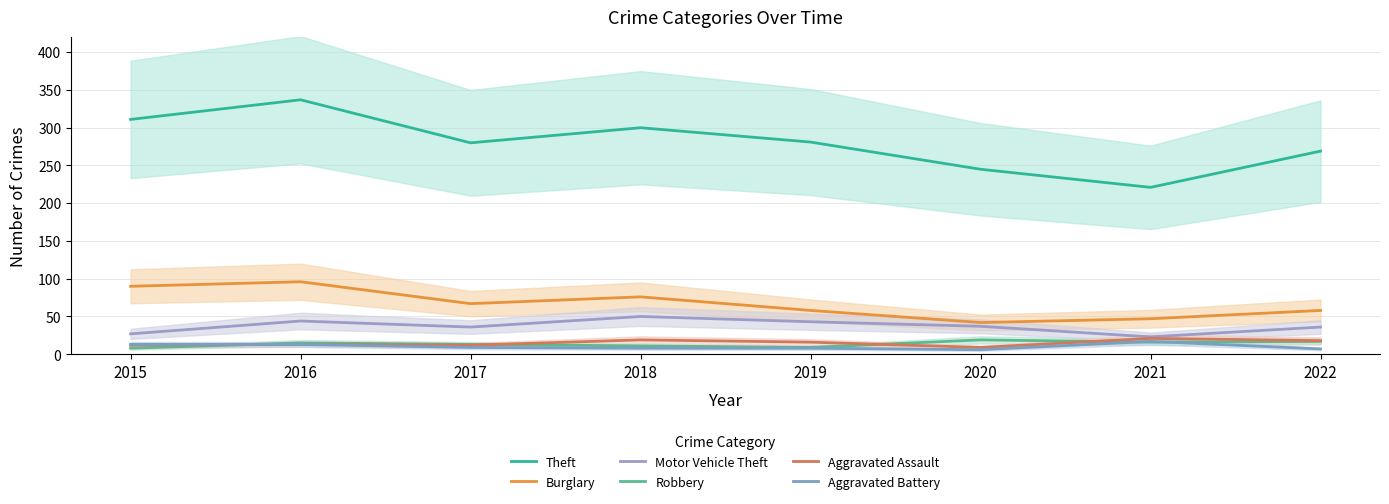

What is the value of the Robbery point at the 3rd from the left?

13